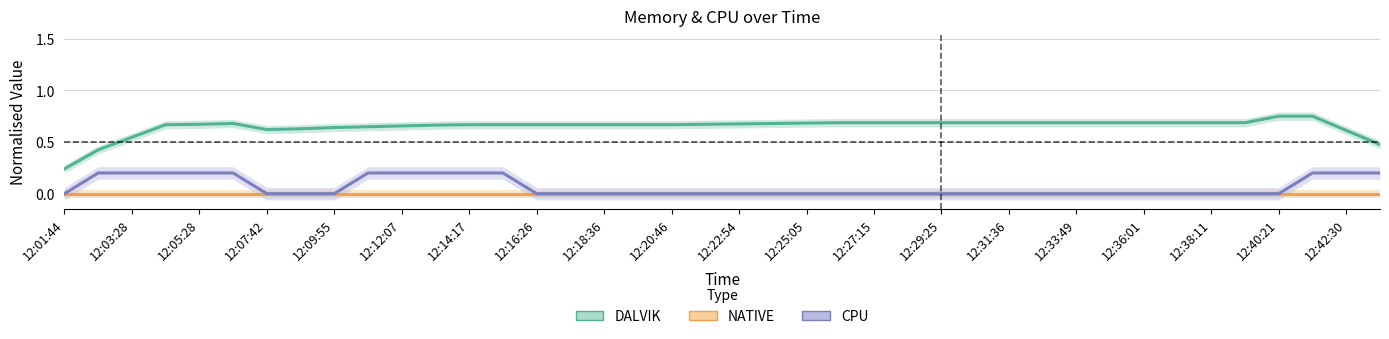

What are all the series names shown in the legend?

DALVIK, NATIVE, CPU